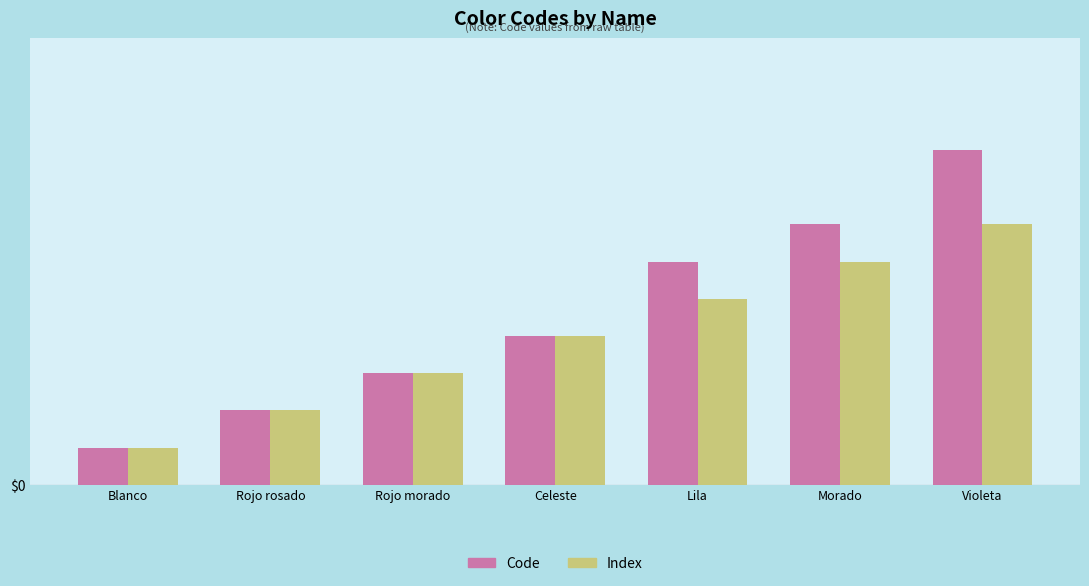

What is the sum of the Code values at Lila and Violeta?

15